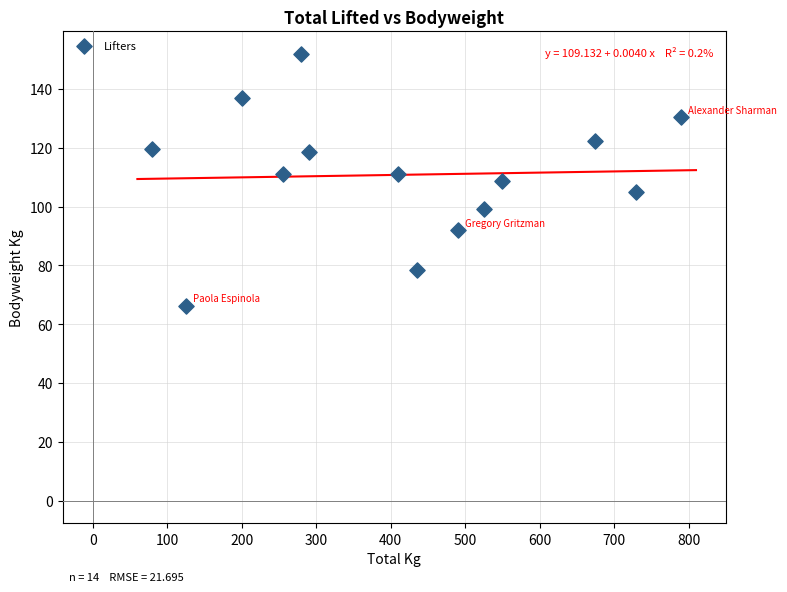

What is the range of Y values (max minus min)?

85.7